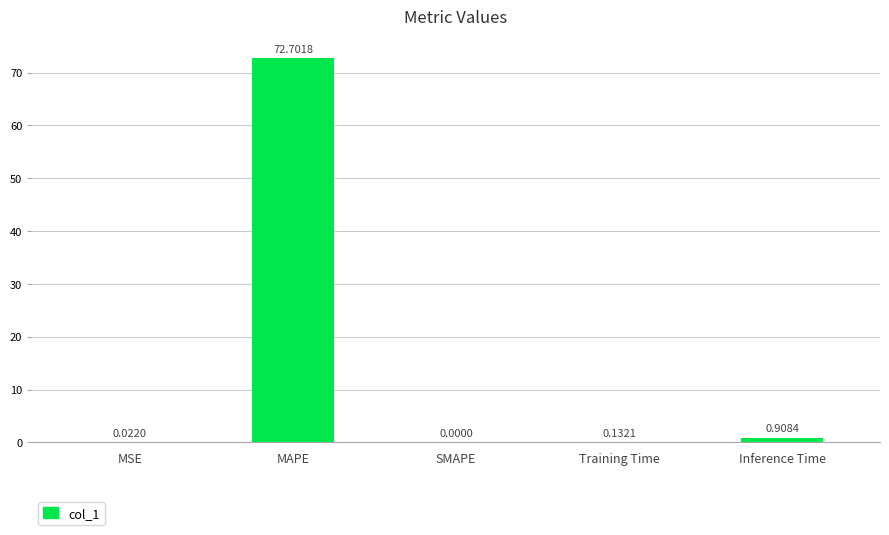

What is the change in value from MSE to MAPE?

+72.7